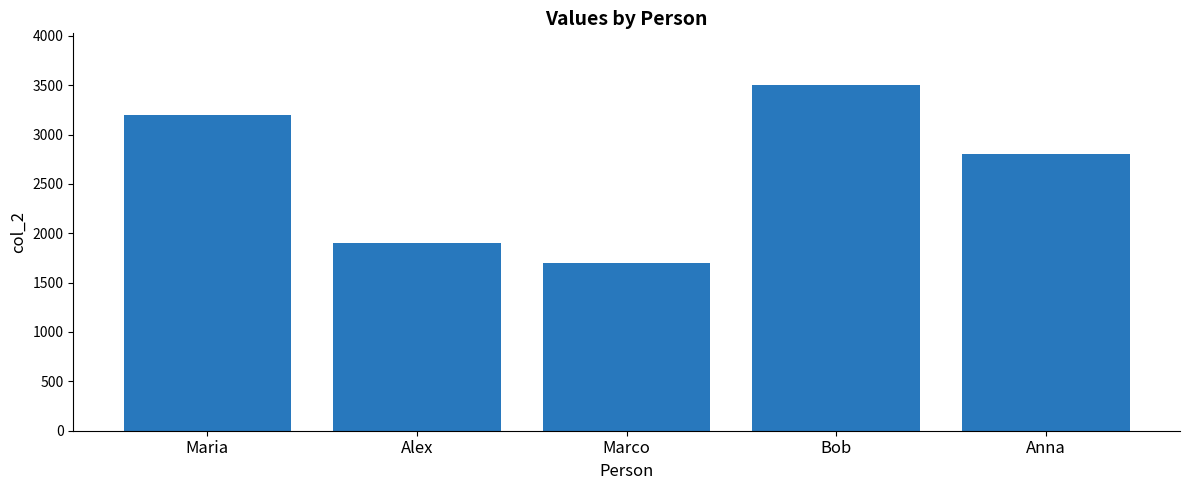

What is the value of the 3rd bar from the left?

1700